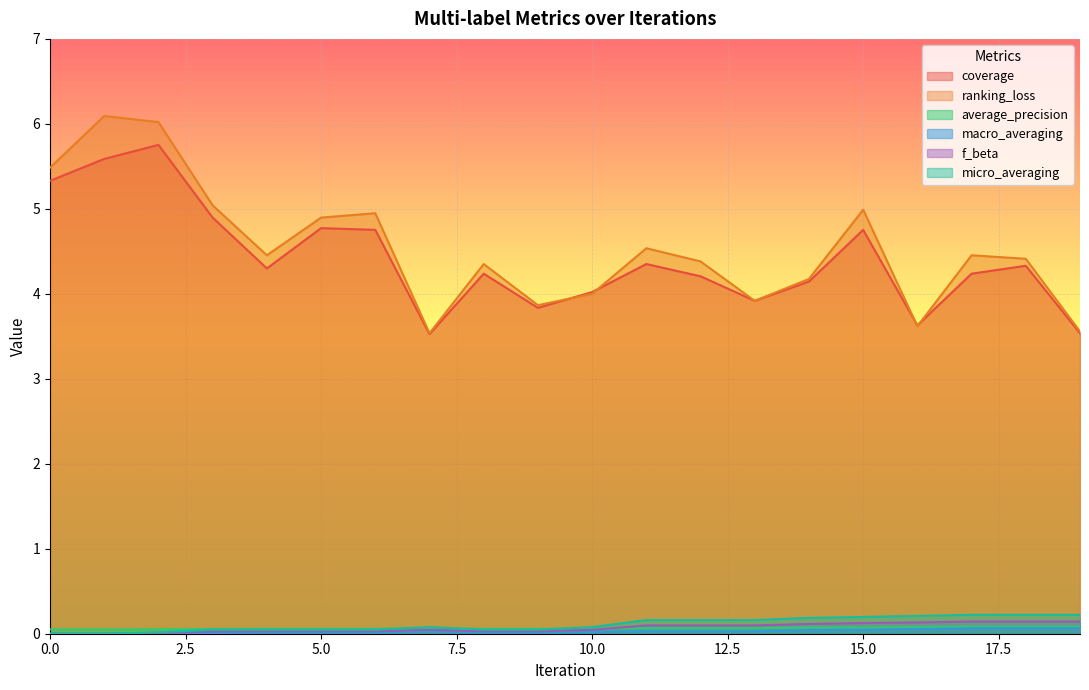

What is the difference between the highest and lowest values at 18?

4.3